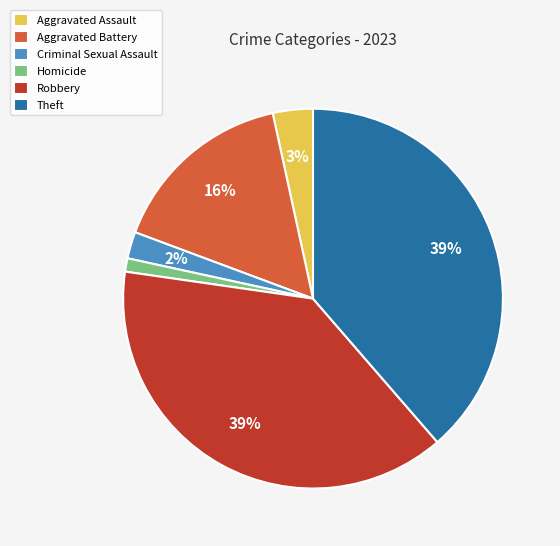

Which category has the smallest portion of the pie?

Homicide